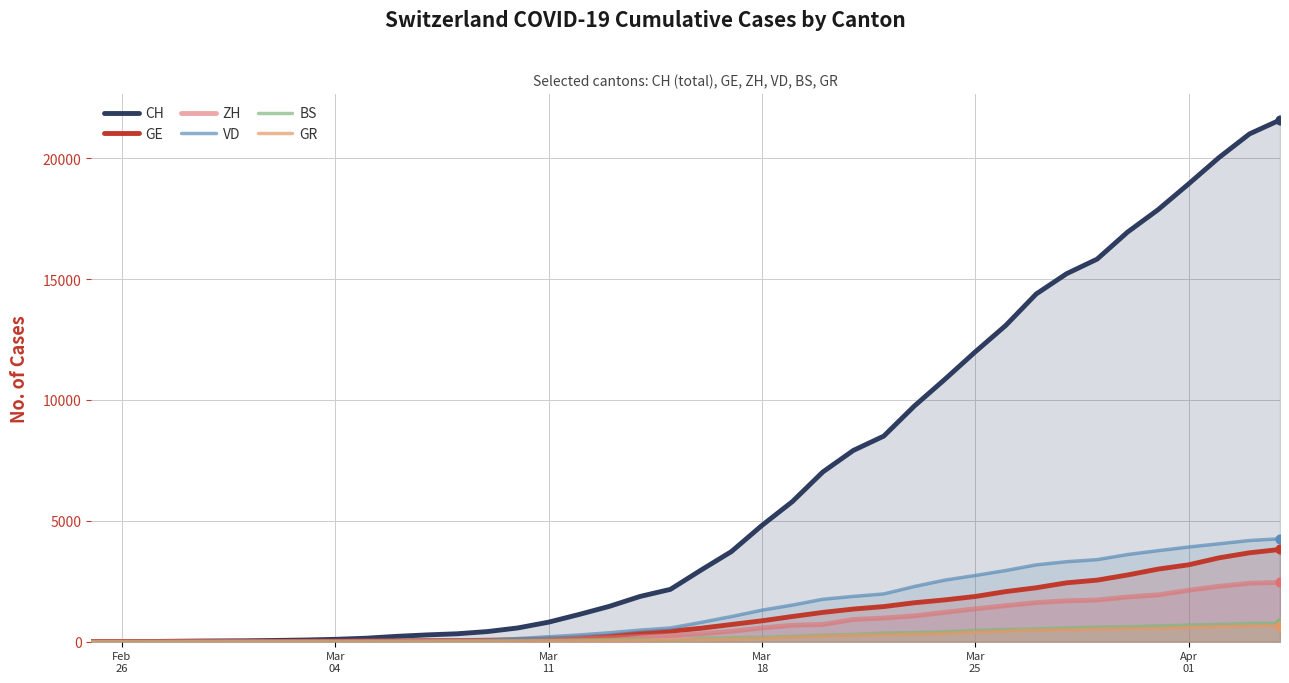

Which series has the largest total across all categories?

CH